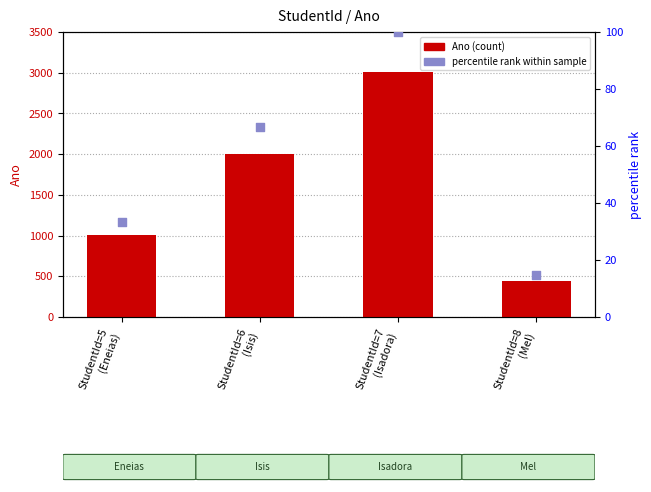

What is the total value across all series at StudentId=8
(Mel)?

458.8